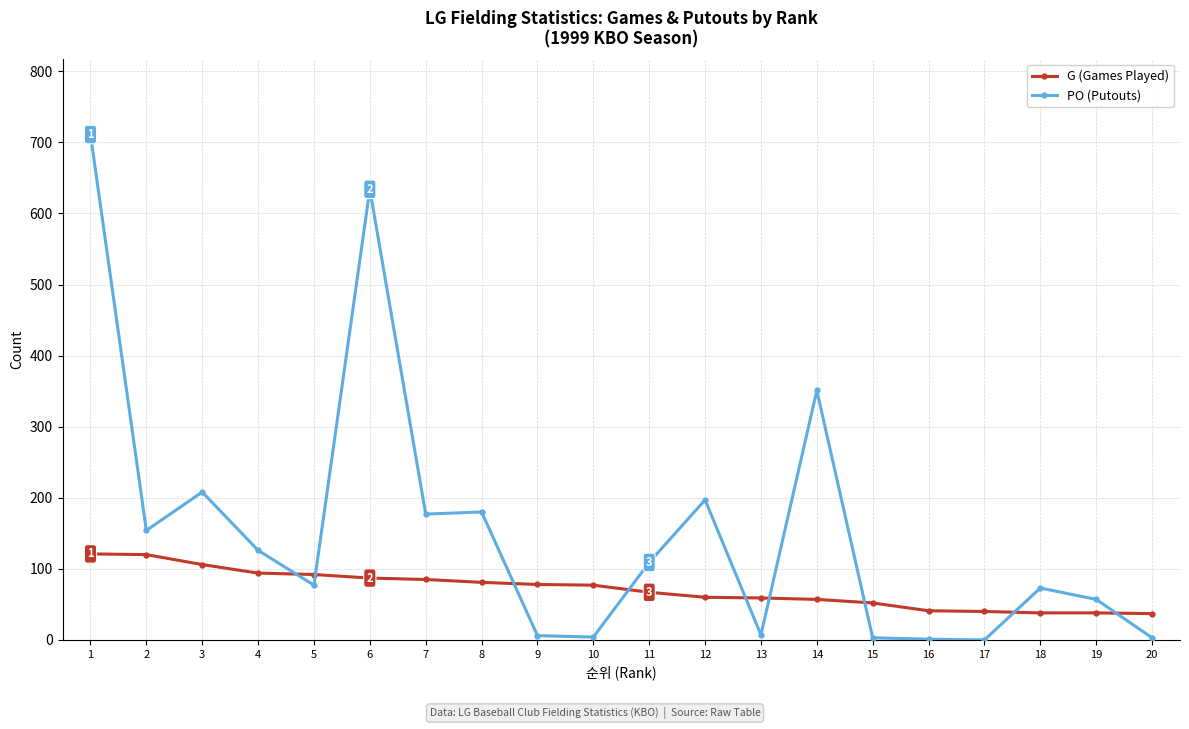

What are all the series names shown in the legend?

G (Games Played), PO (Putouts)